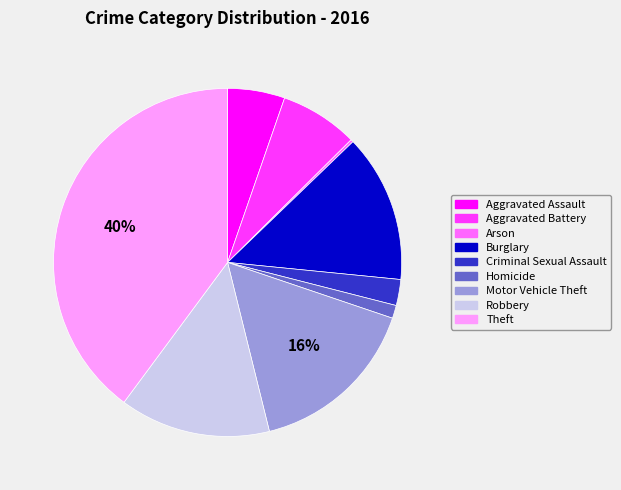

To the nearest percent, what portion does Aggravated Battery represent?

7%